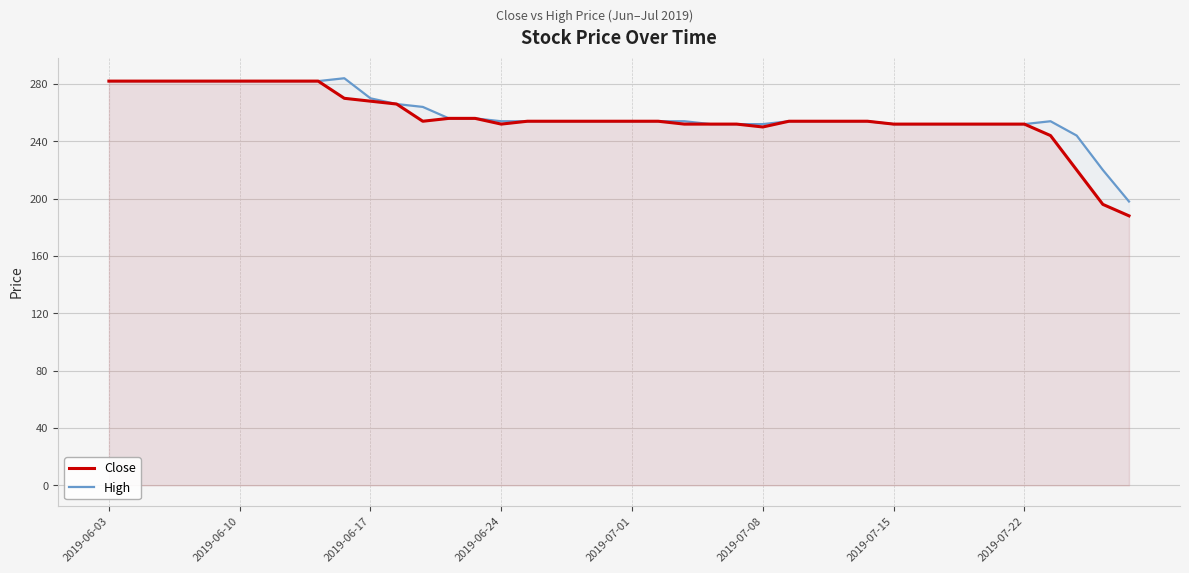

What is the total value across all series at 2019-06-24?

506